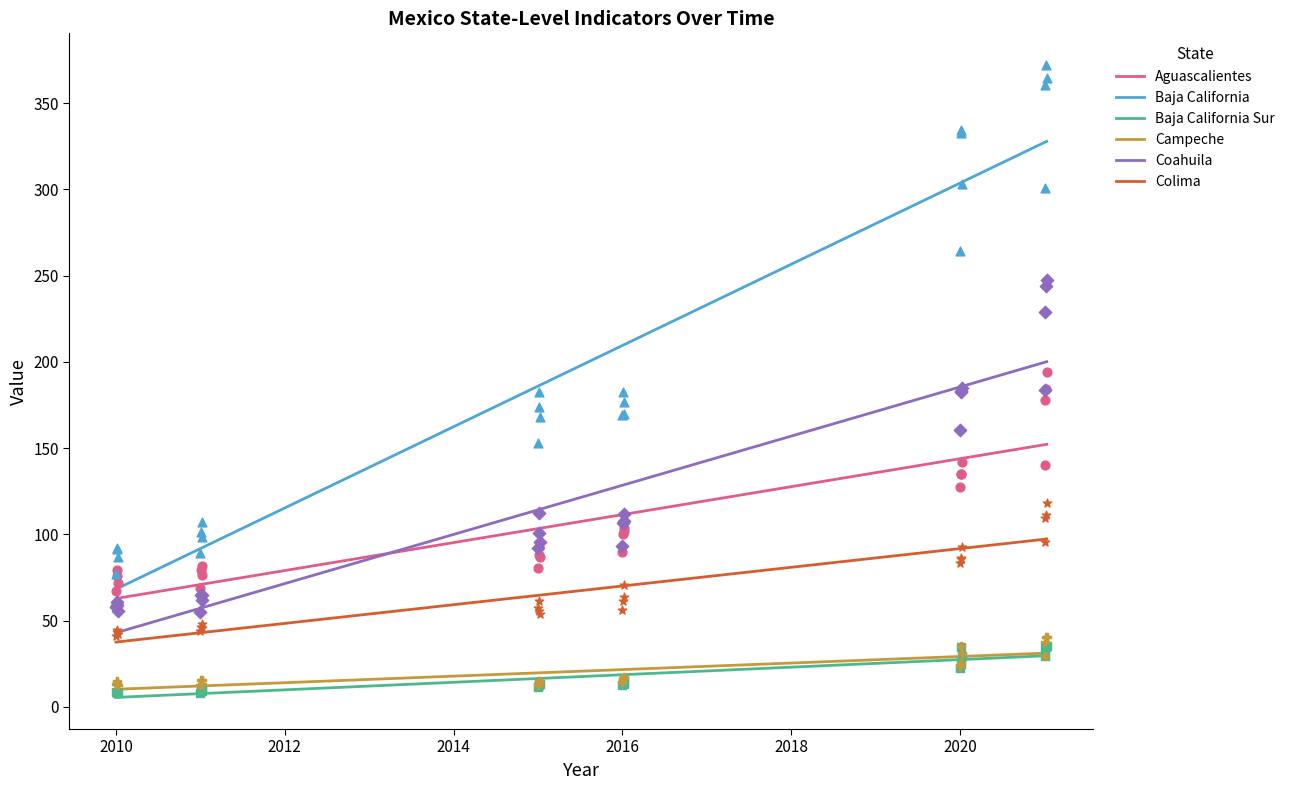

Which series has the largest Y range (max minus min)?

Baja California